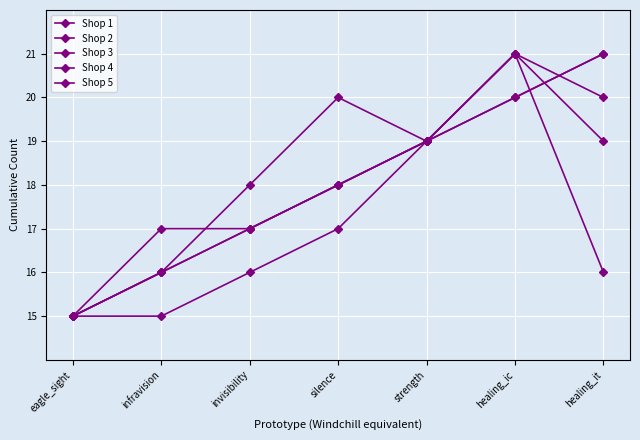

How many Shop 4 values are between 16 and 20?

5